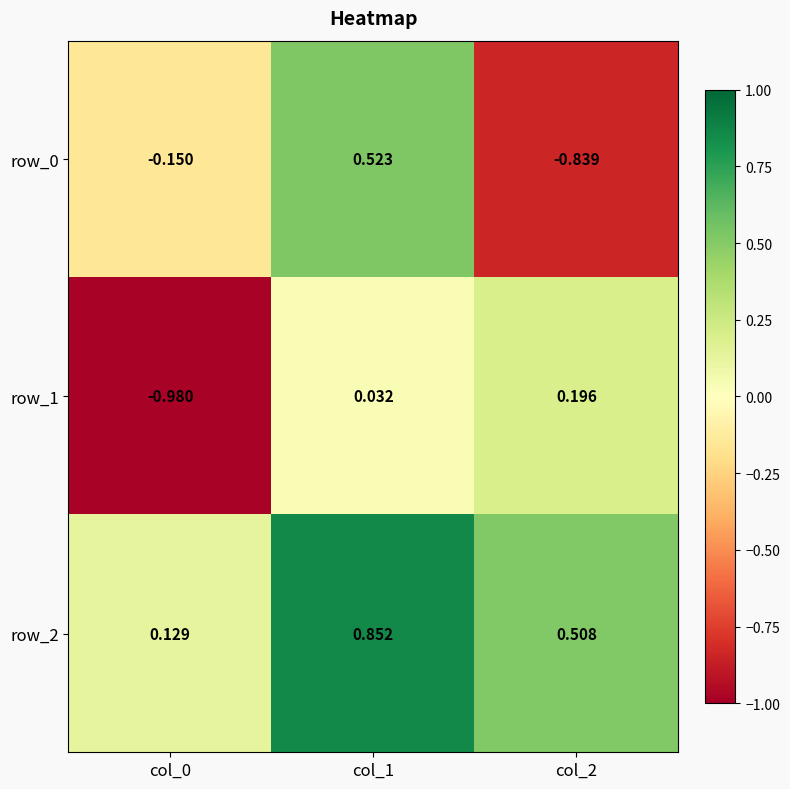

At how many categories does at least one series exceed 0?

3